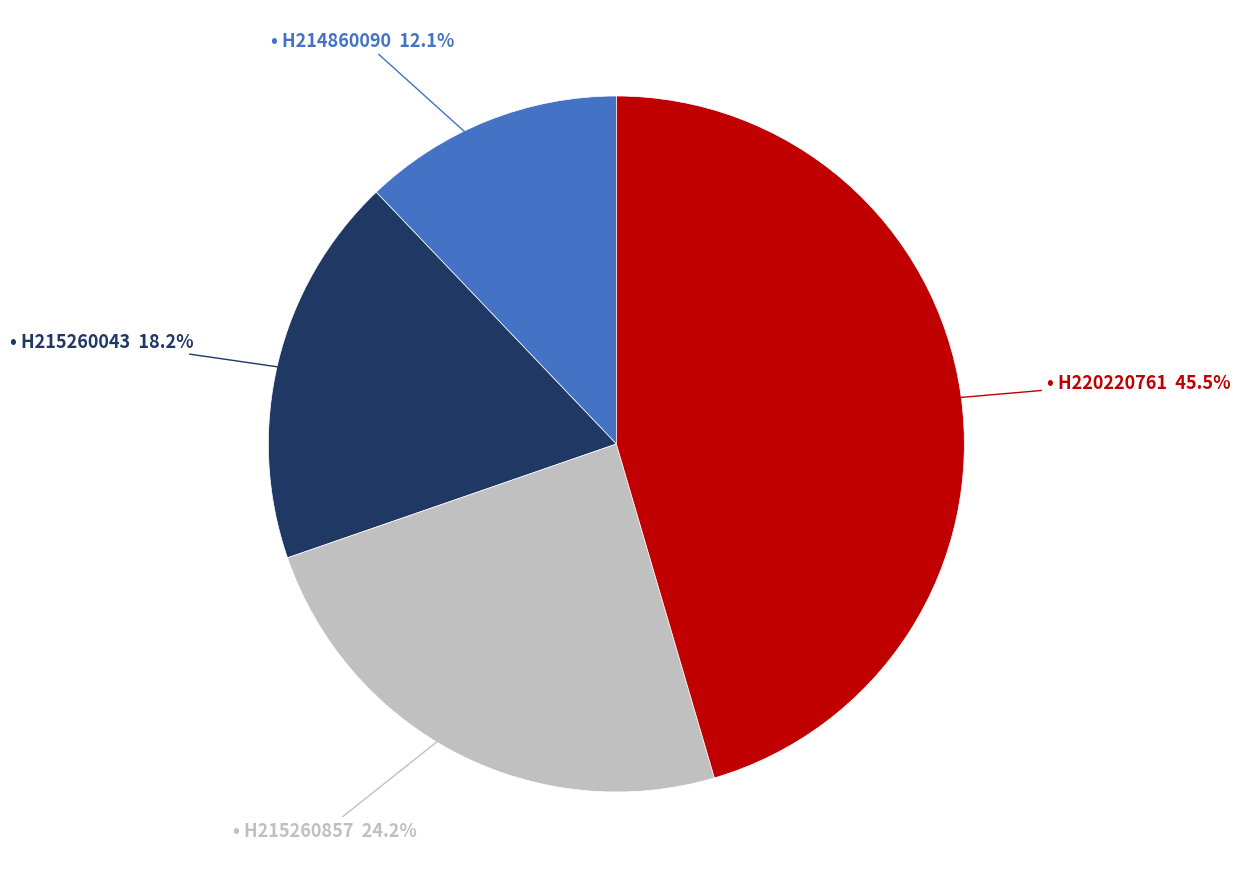

How many slices are in this pie chart?

4